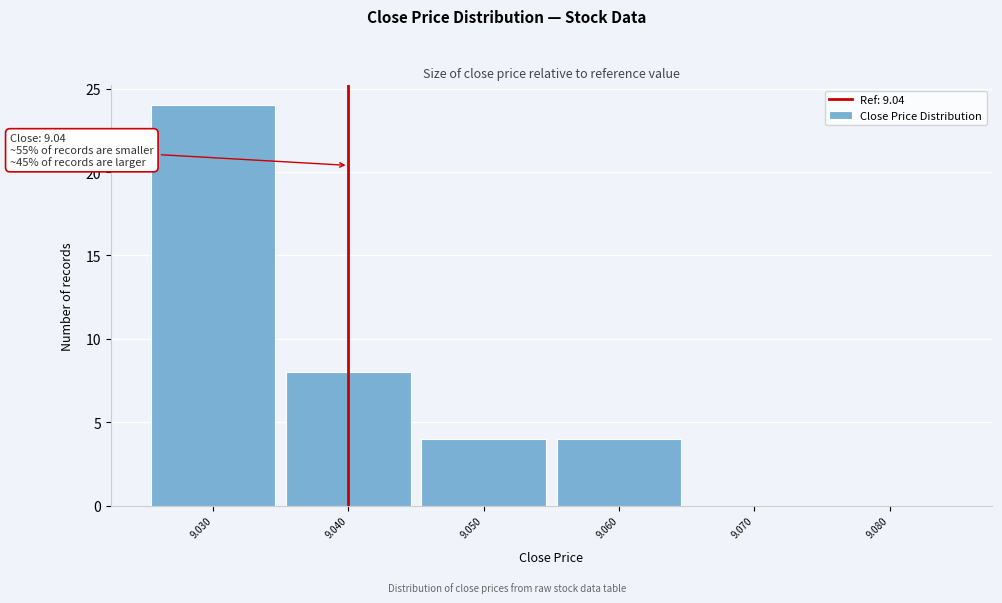

Over which range of the x-axis is the bar tallest?

9.025 to 9.035